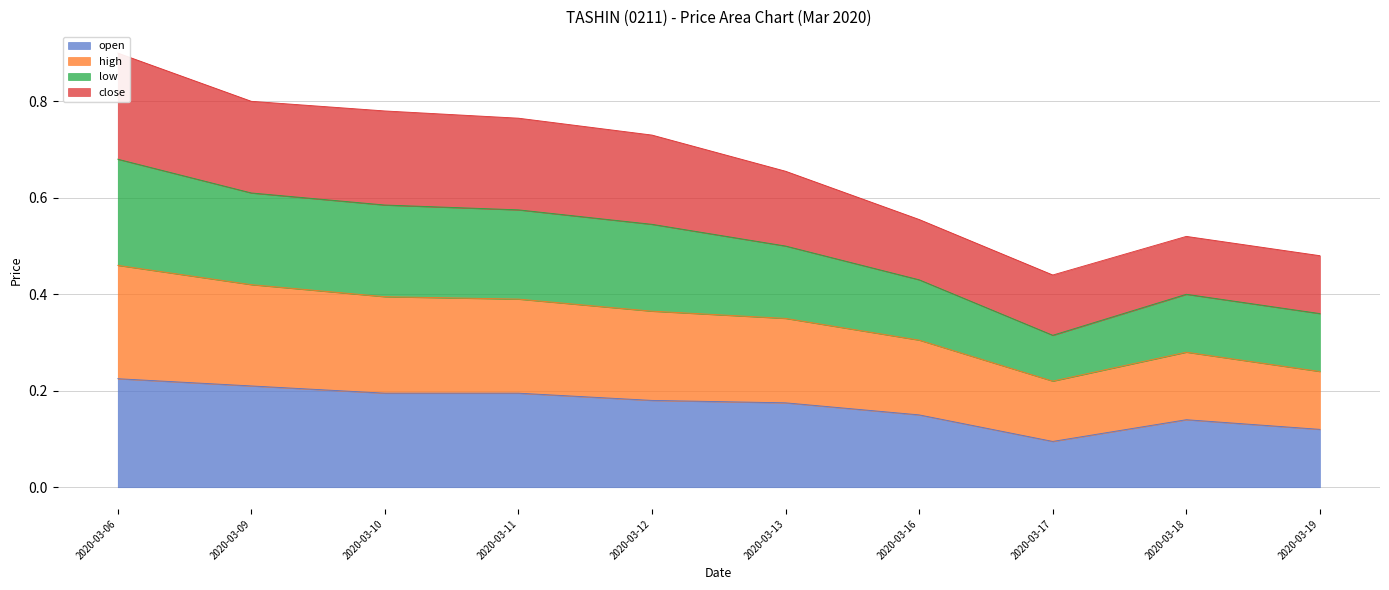

Which series has the widest spread of values?

low